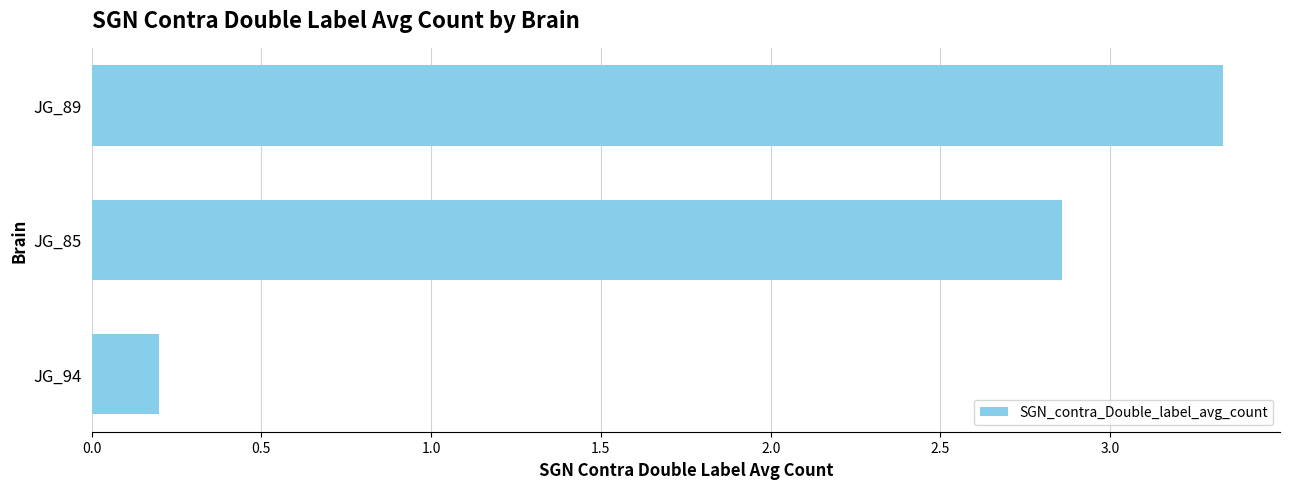

List the labels in order of value, smallest first.

JG_94, JG_85, JG_89